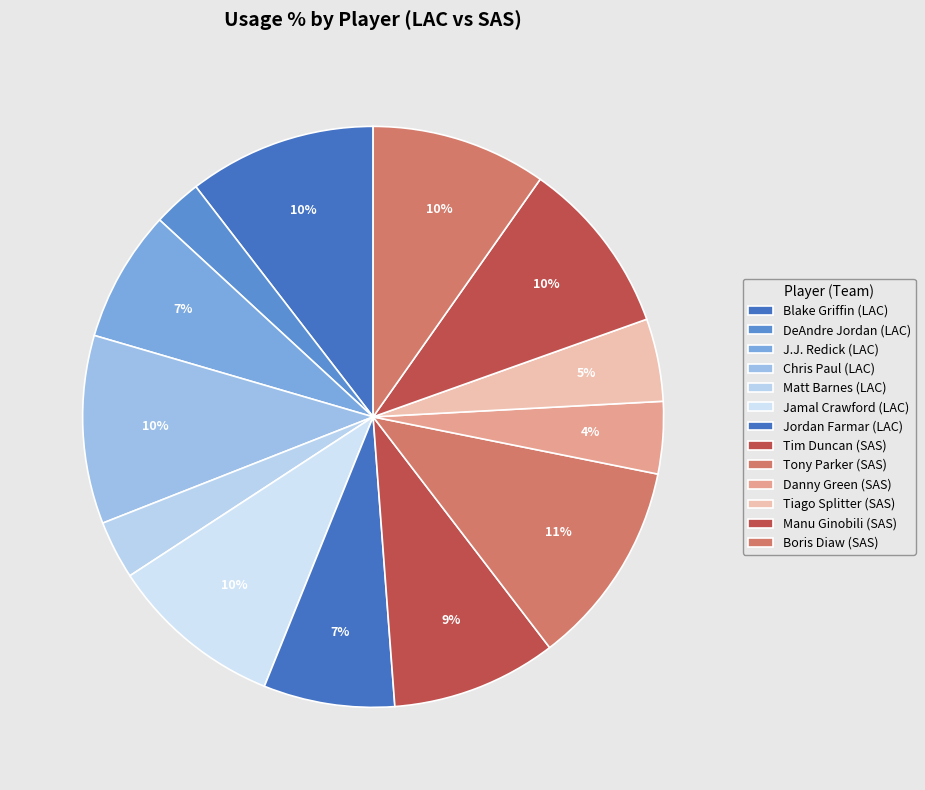

Which has a higher value, Boris Diaw or Matt Barnes?

Boris Diaw